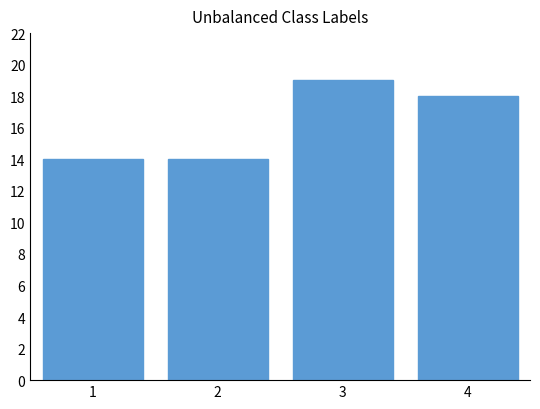

What is the value of the 2nd bar from the left?

14